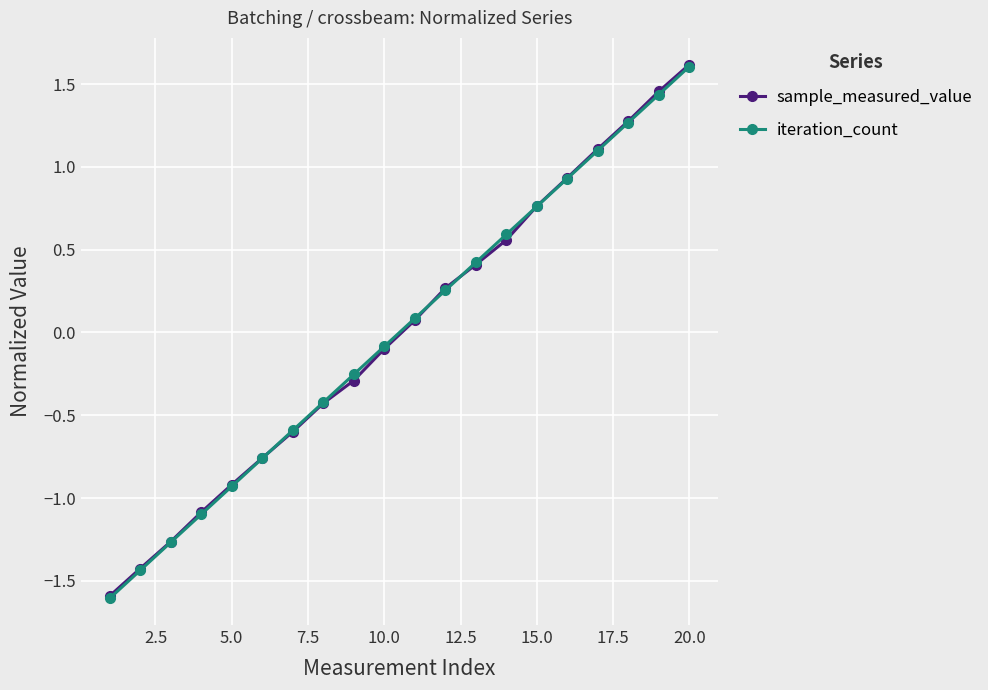

What is the minimum value shown in the chart?

-1.6